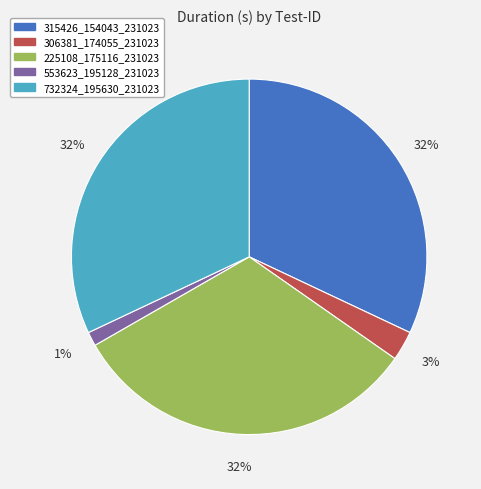

True or false: 225108_175116_231023 accounts for 18% of the total.

False